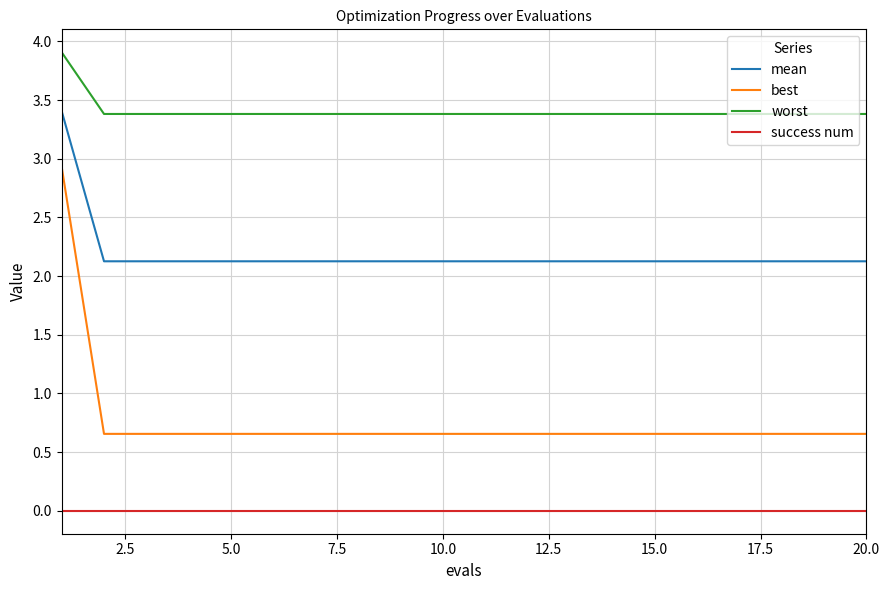

List the series in order of their overall mean, lowest first.

success num, best, mean, worst